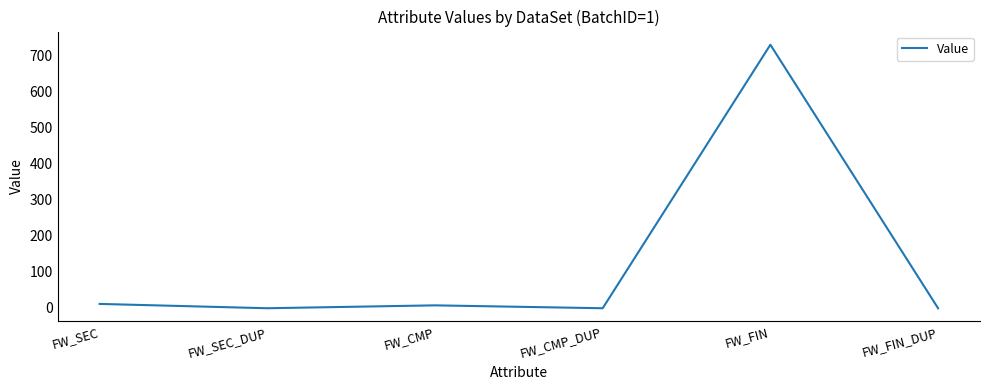

Which has a higher value, FW_FIN_DUP or FW_SEC?

FW_SEC